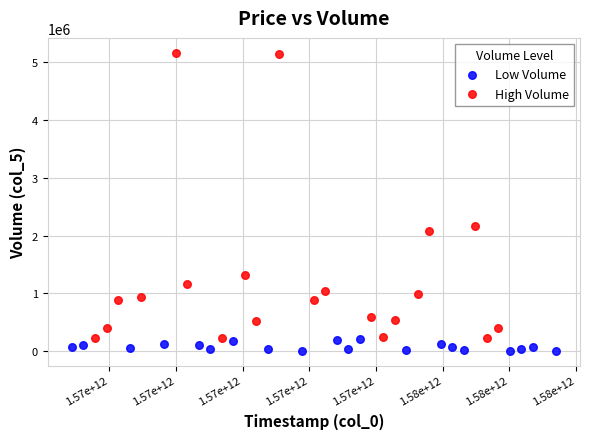

Which series contains the highest Y value?

High Volume